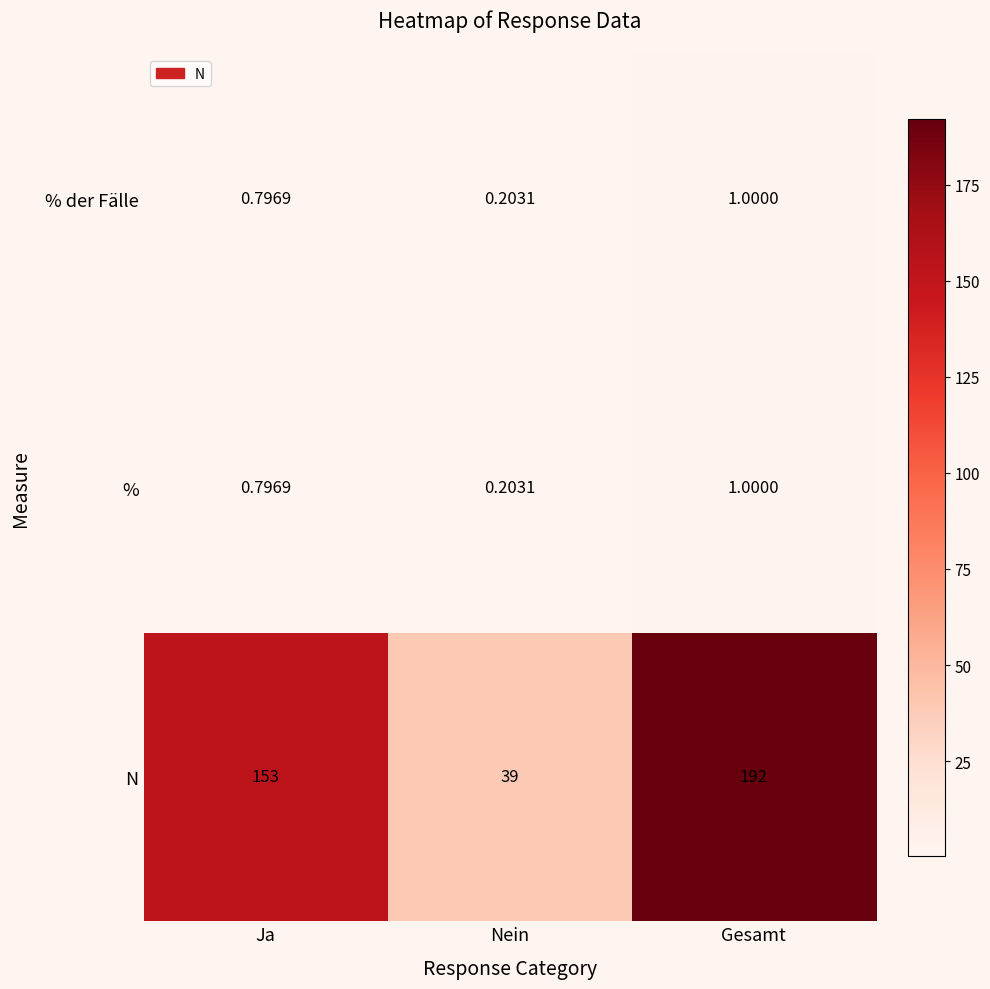

Which series has the widest spread of values?

N